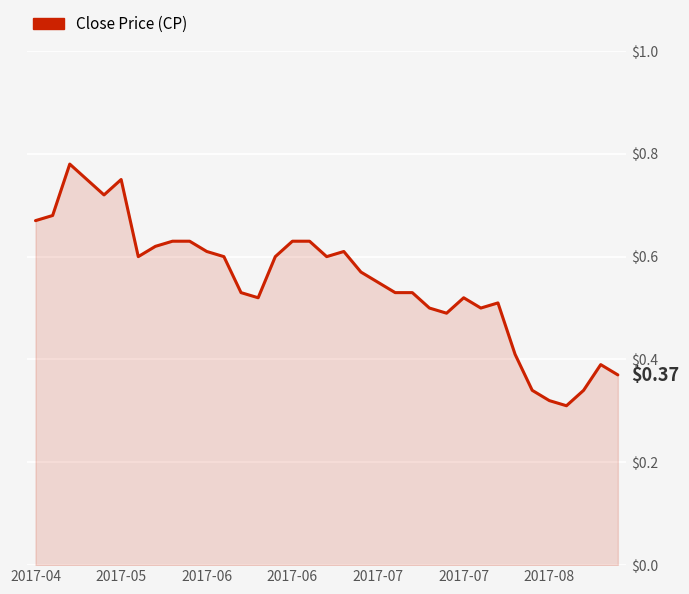

How many lines are shown in the chart?

1